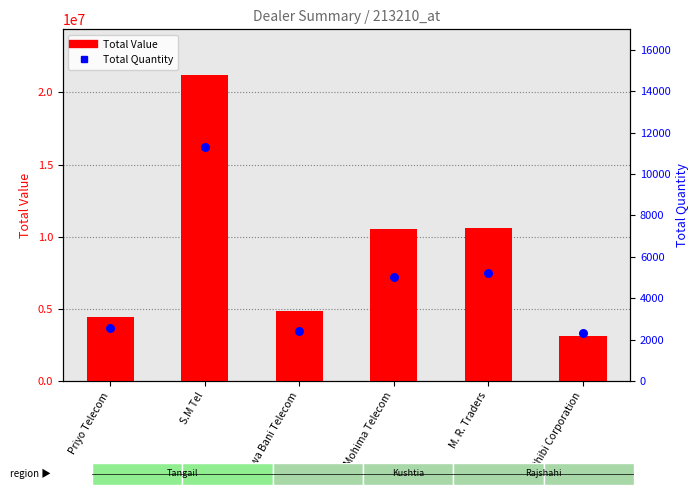

At which category is the sum across all series the highest?

S.M Tel